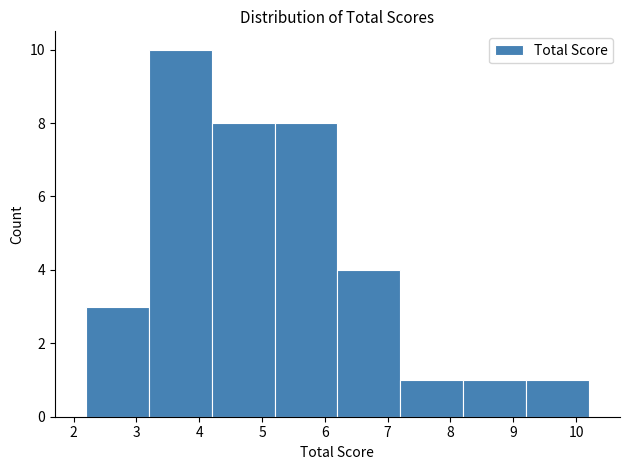

How tall is the bar that spans 7.2 to 8.2 on the x-axis? The values are not printed on the chart, so give them approximately, as read against the axis.

1